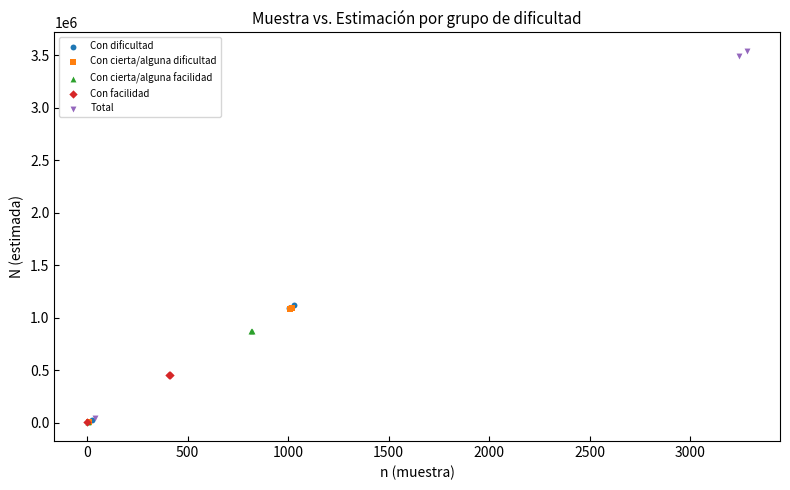

Which series has the widest spread of Y values?

Total